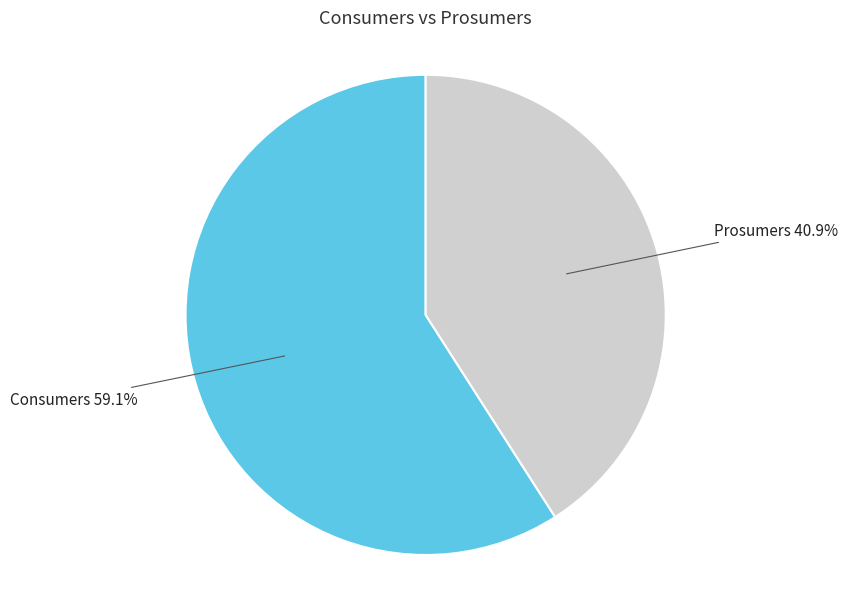

Rank the categories by value from lowest to highest.

Prosumers, Consumers